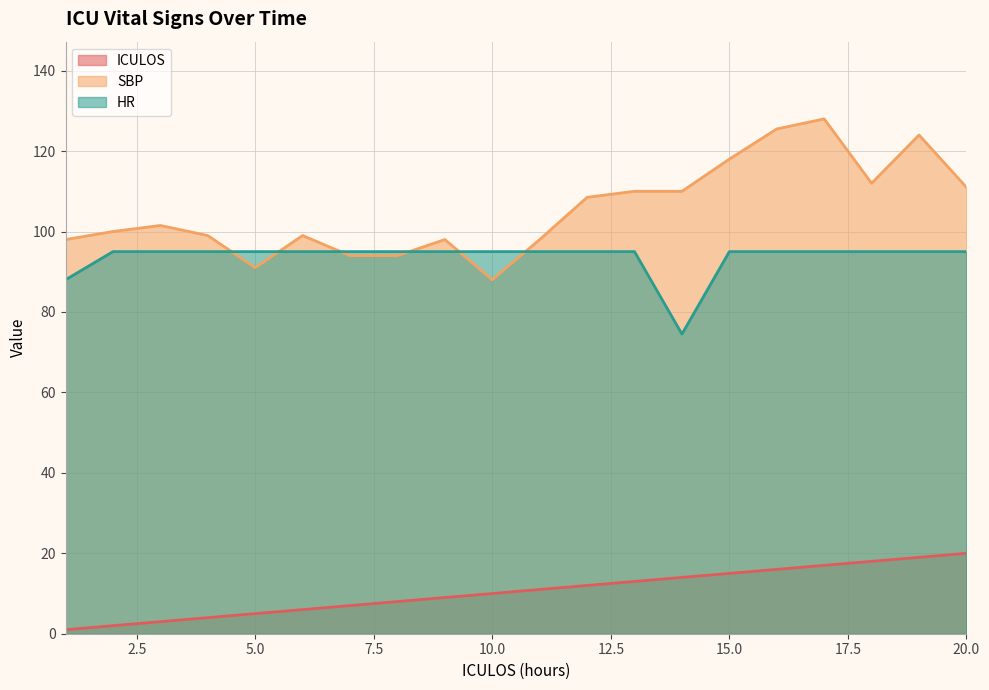

Between 13 and 20, which is larger?

20